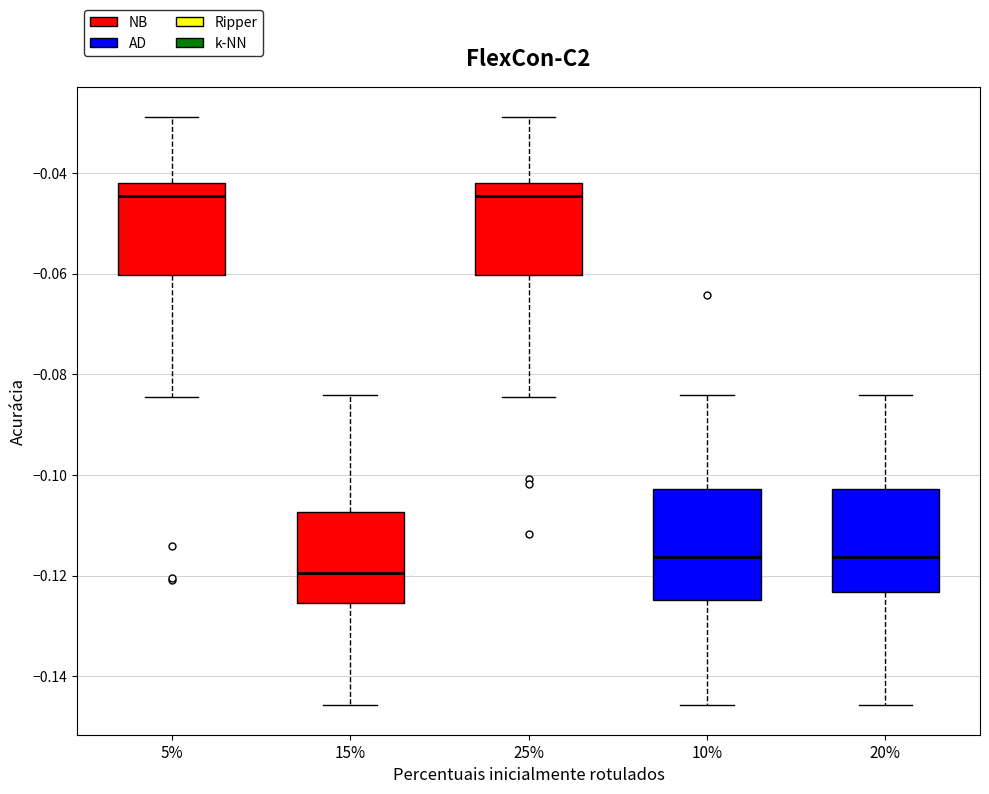

Which box has the lowest median line?

15%